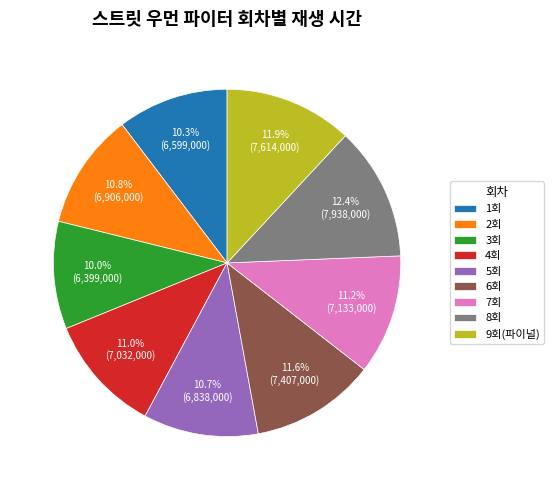

Which has a higher value, 1회 or 6회?

6회